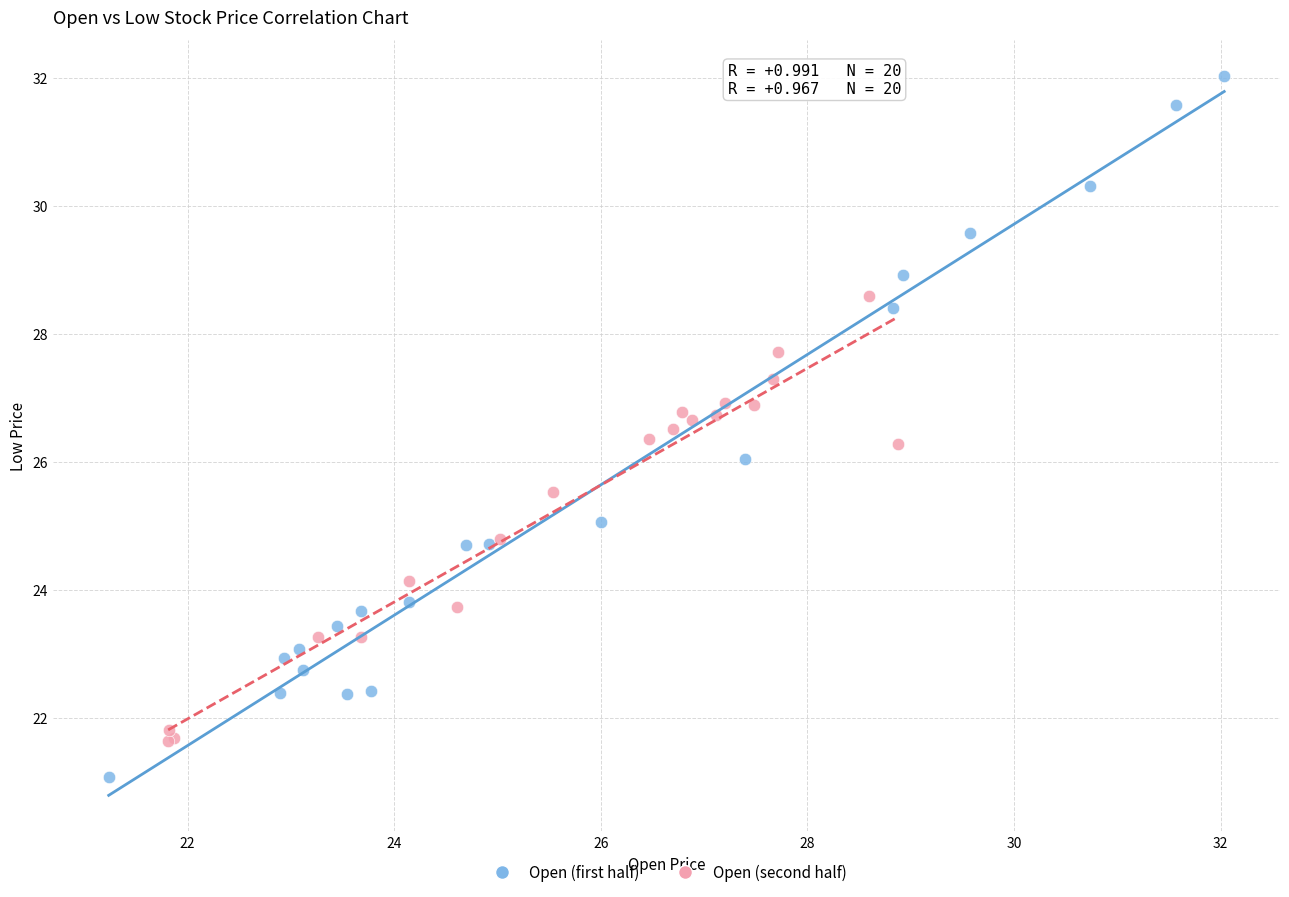

Which series reaches the maximum Y coordinate?

Open (first half)